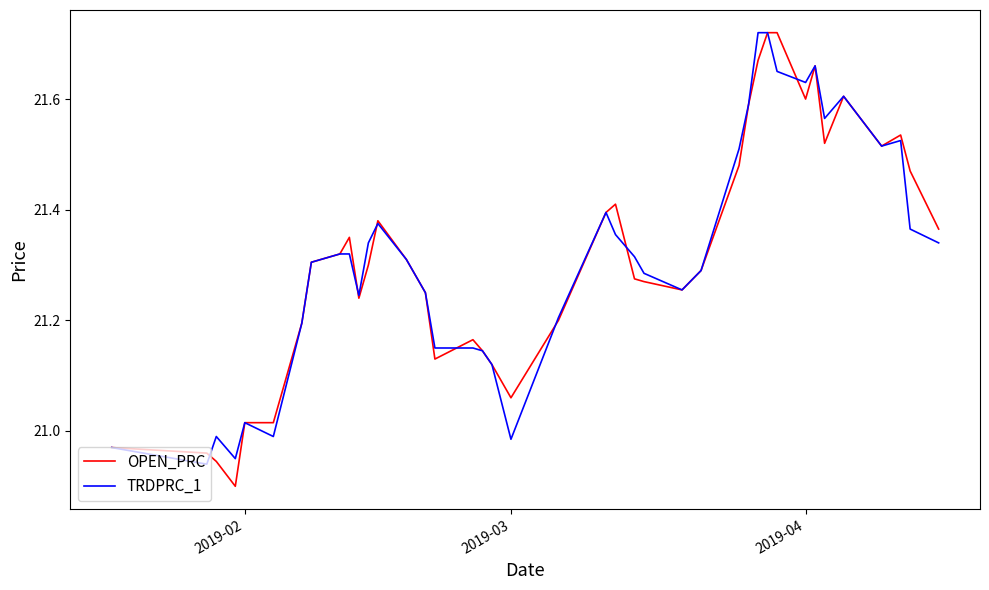

Which series has the largest range (max minus min)?

OPEN_PRC